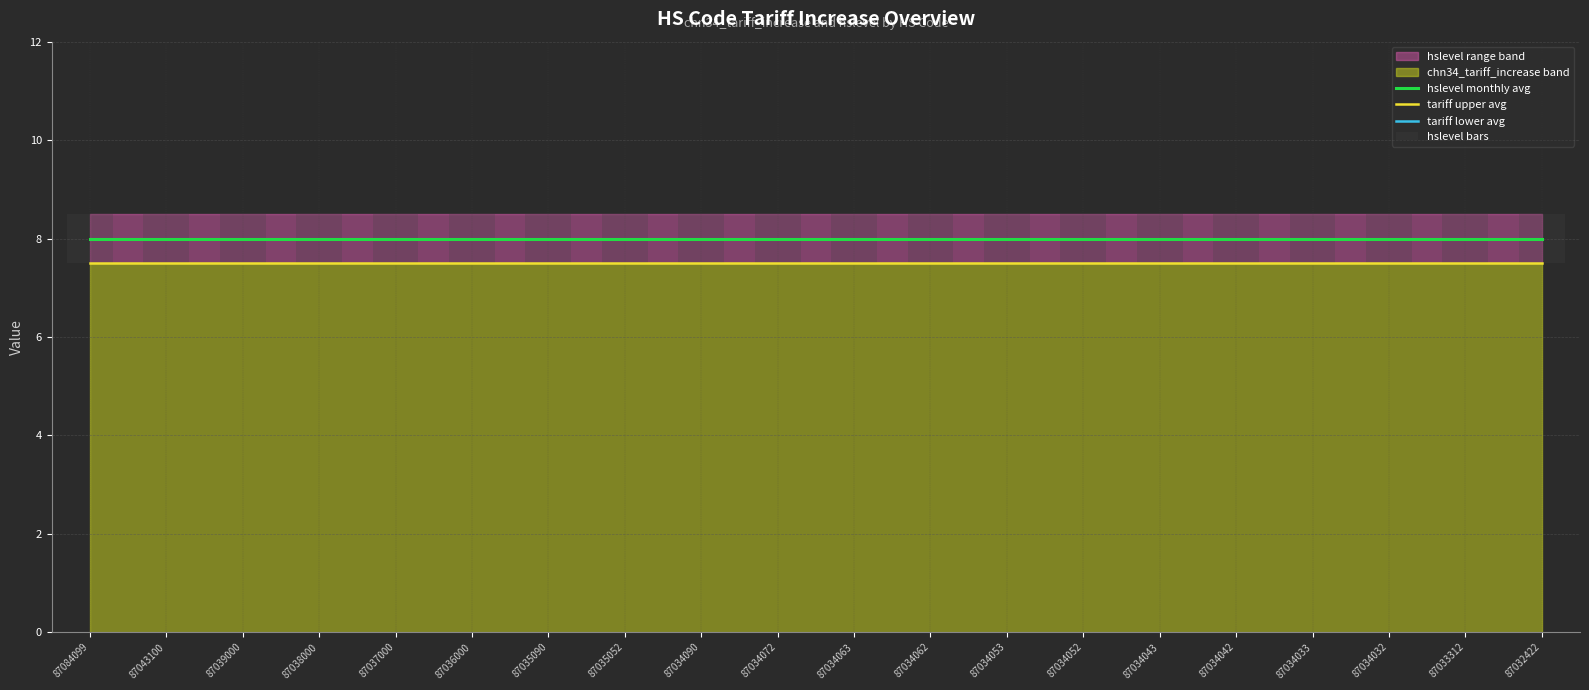

Which has a higher value, 87034063 or 87035052?

87034063